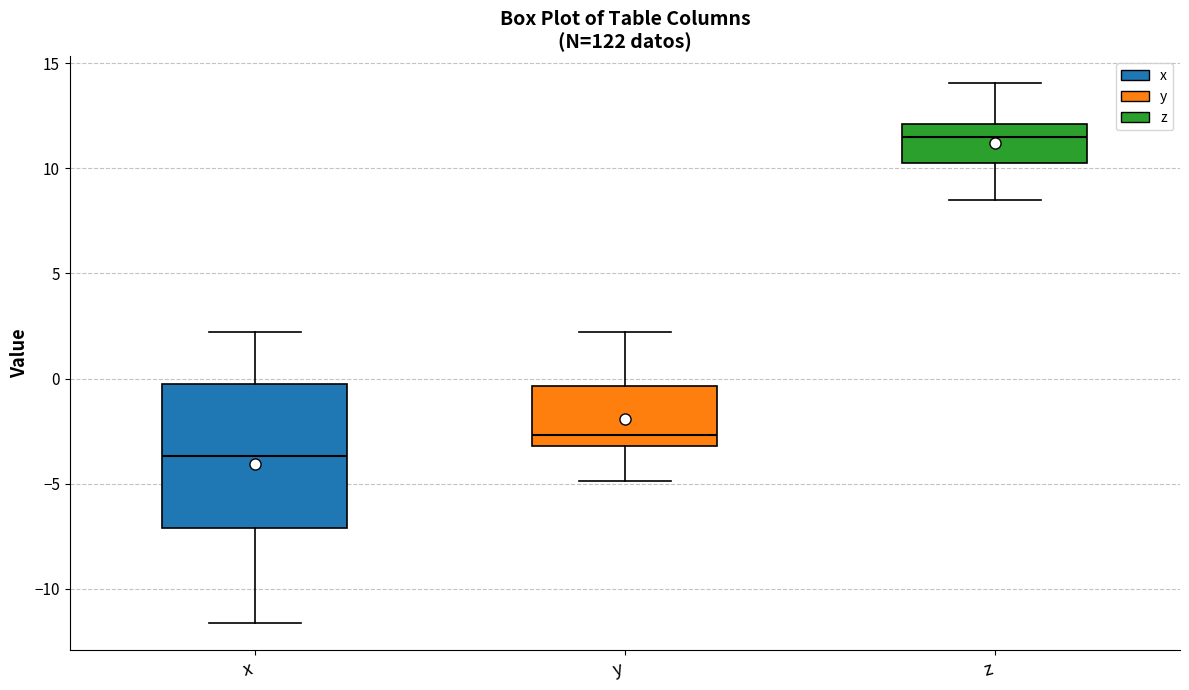

Where is the upper edge of the box for x on the y-axis? The values are not printed on the chart, so give them approximately, as read against the axis.

-0.5